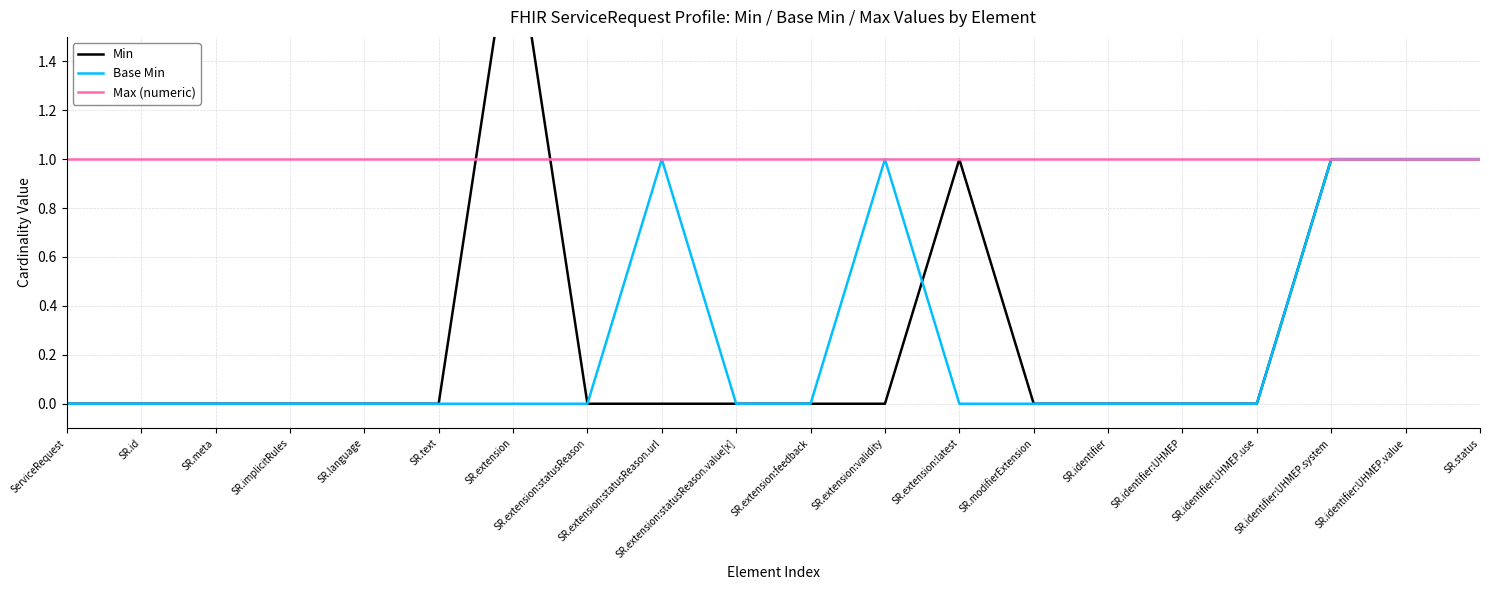

Is this an area chart (filled region under the line)?

No